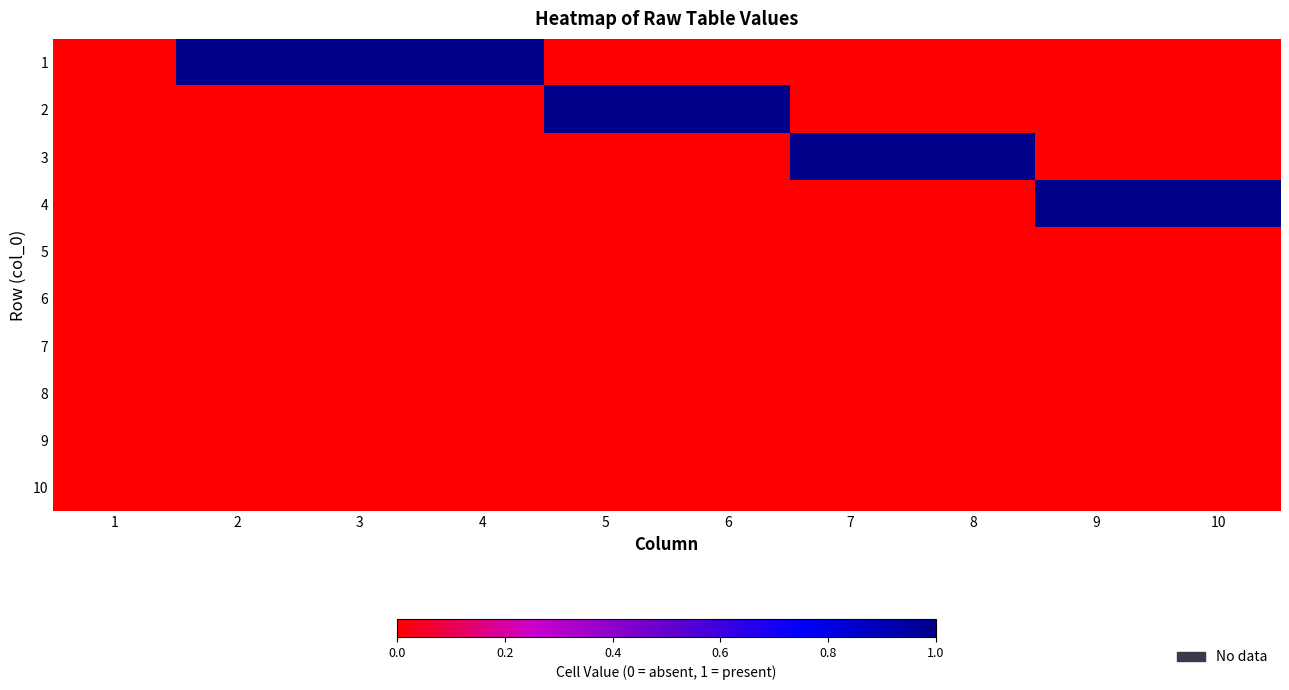

Which has a higher value, 6 or 5?

6